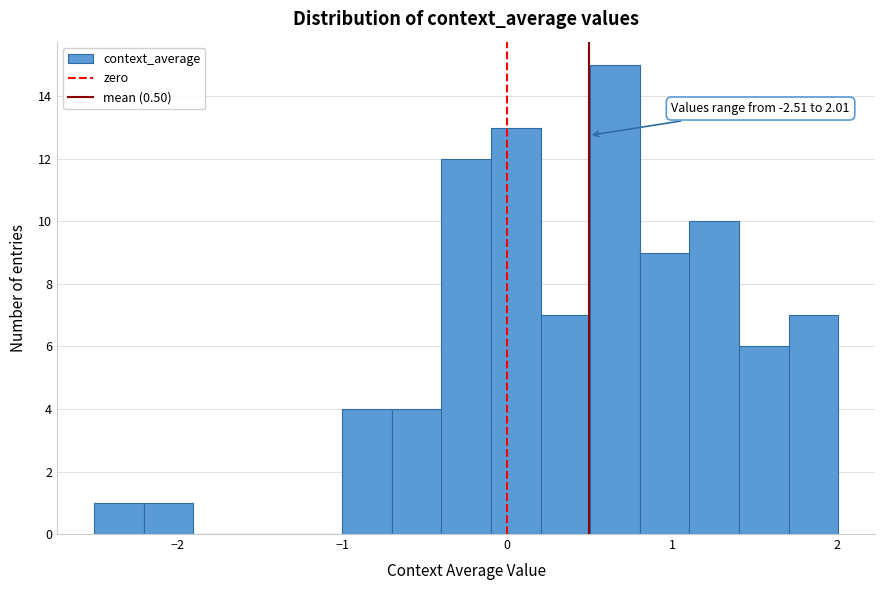

Read against the x-axis, roughly where is the centre of the tallest bar?

0.7